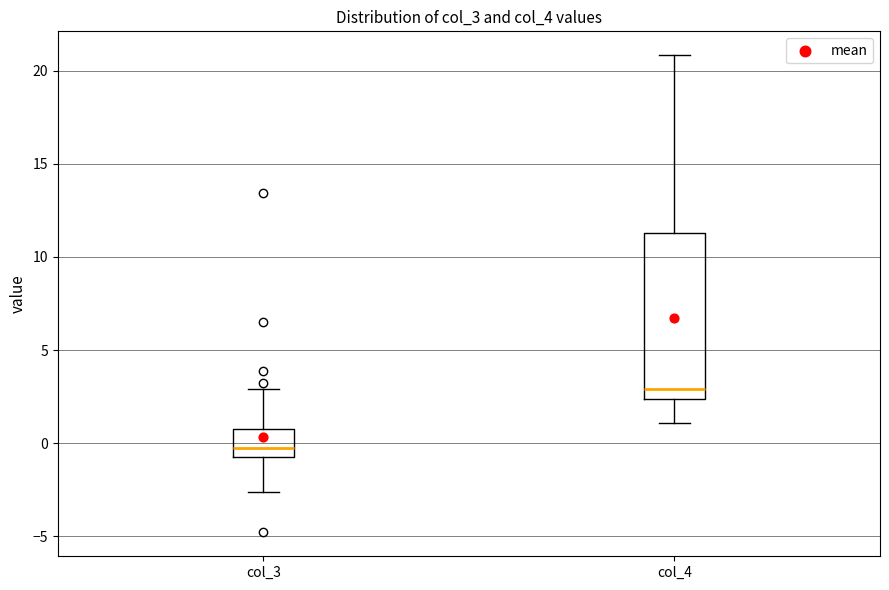

Comparing the boxes themselves (not the whiskers), which one is the tallest?

col_4